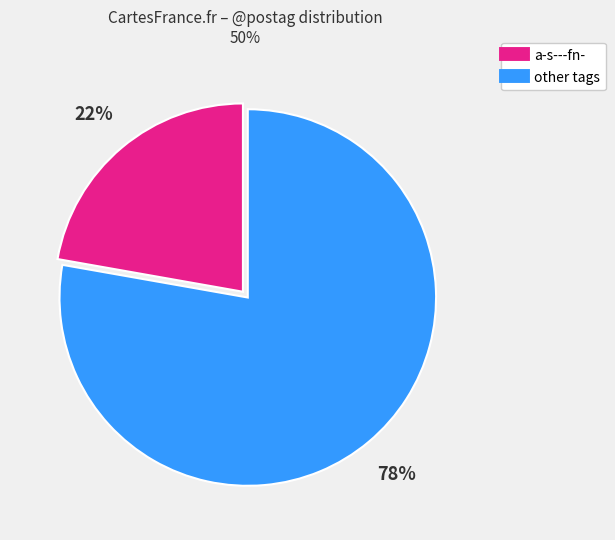

Is there any slice that represents more than half of the pie?

Yes